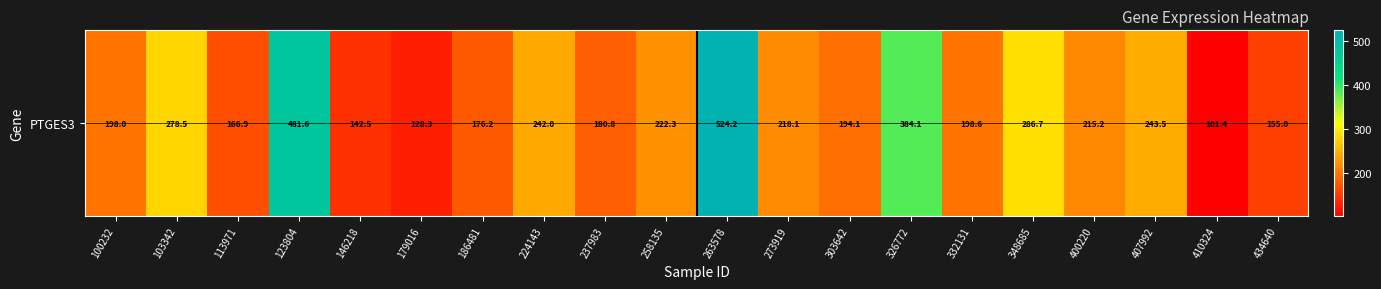

Which has a higher value, 224143 or 258135?

224143